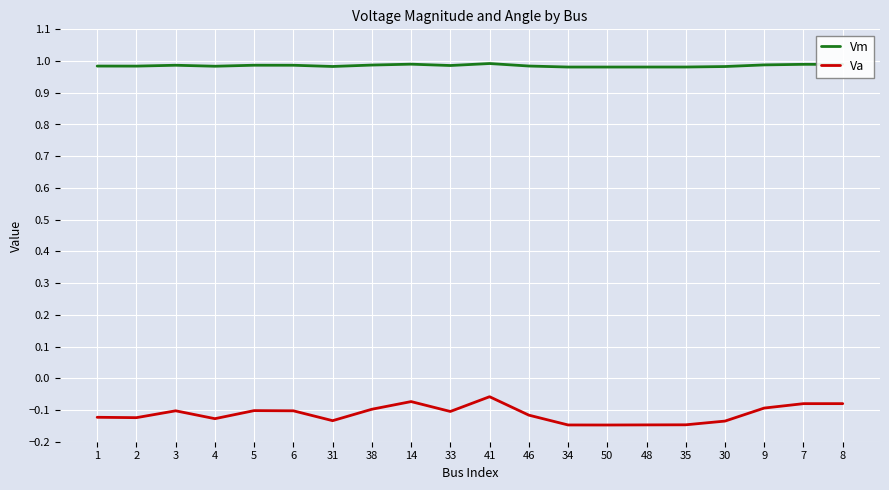

What is the sum of all Va values?

-2.2